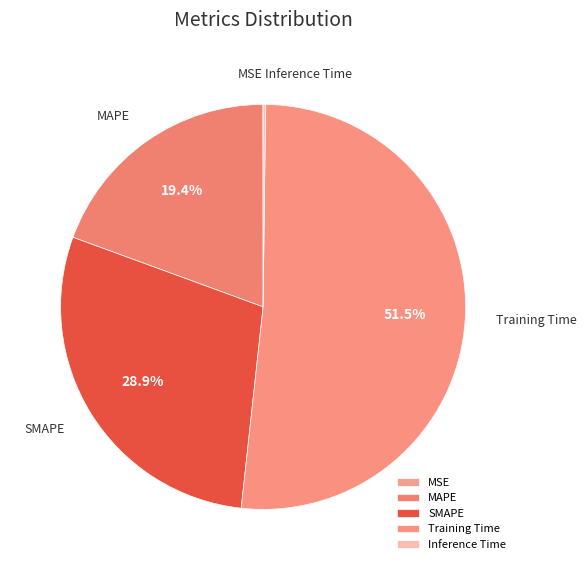

Which slice is the largest?

Training Time